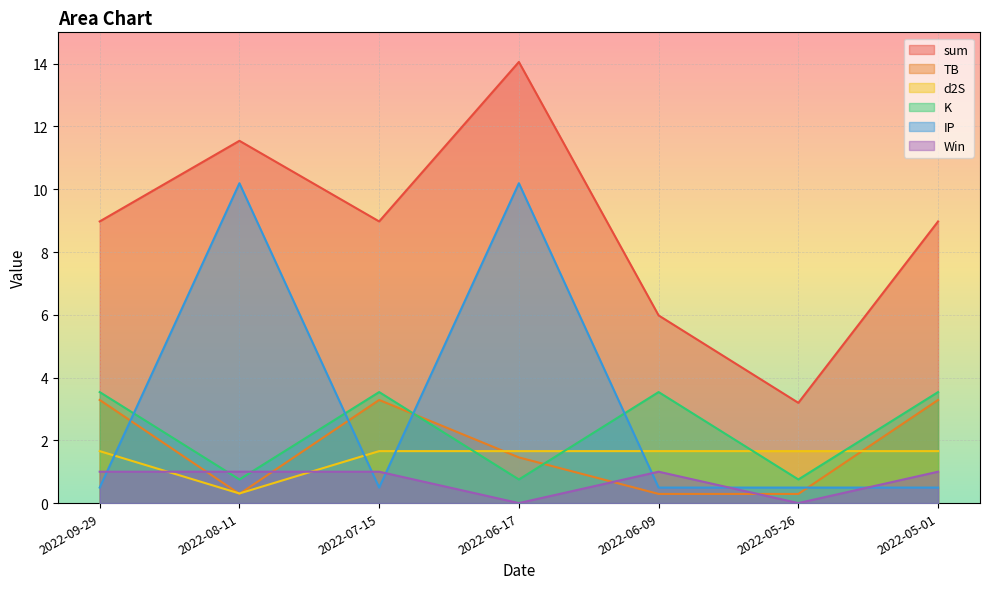

Read the d2S value at 2022-07-15.

1.7